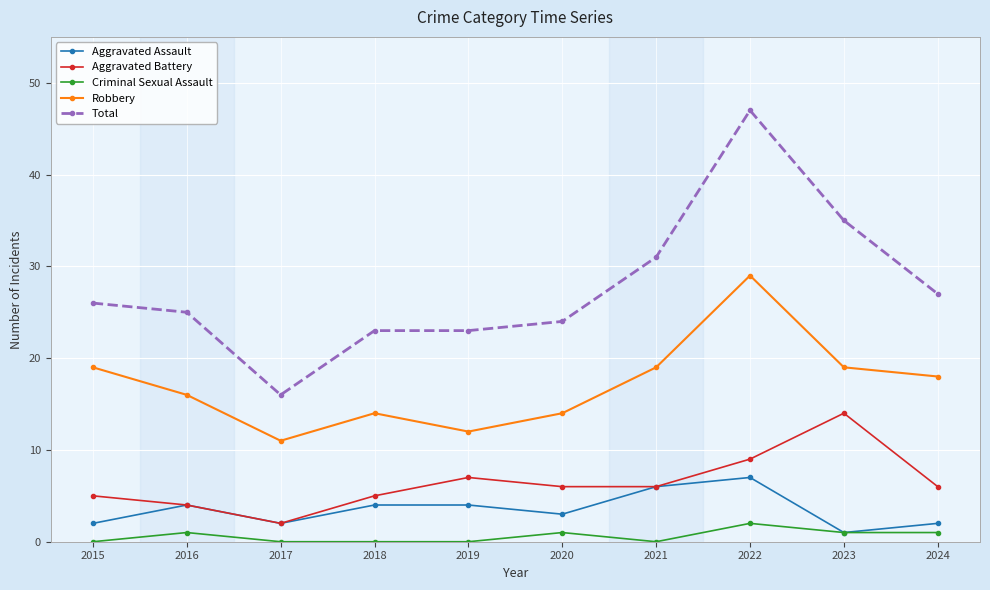

What is the difference between the second highest and minimum values in the Aggravated Battery series?

7